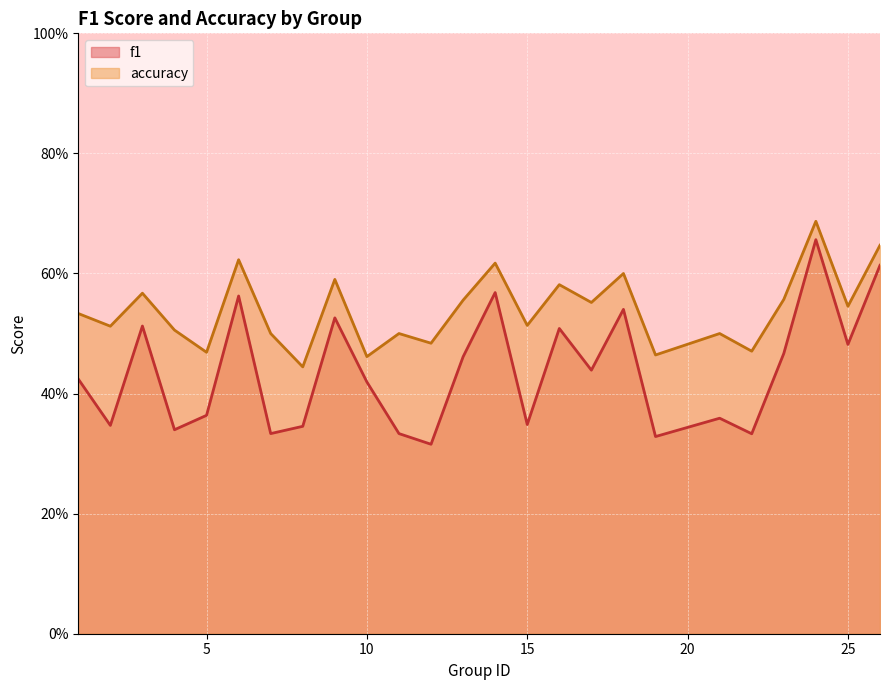

Is the value of accuracy at 5 greater than the value of f1 at 19?

Yes